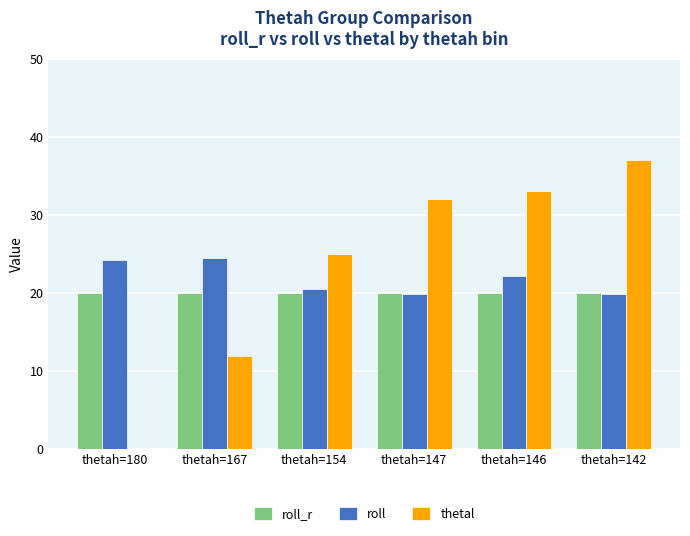

Is the value of roll_r at thetah=180 greater than the value of roll at thetah=167?

No